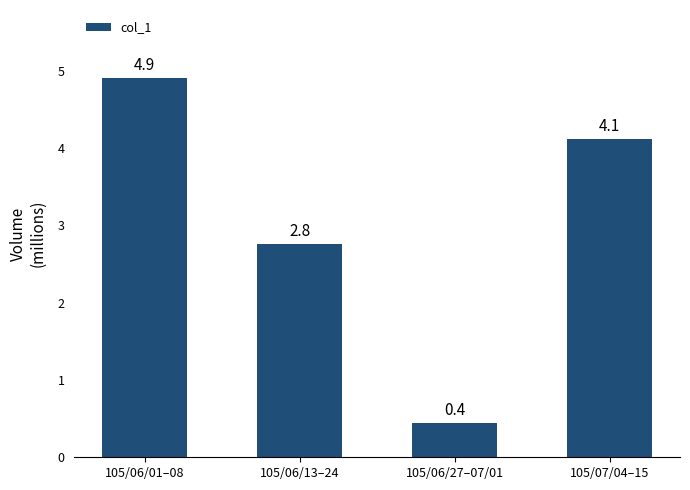

Count the number of categories in the chart.

4